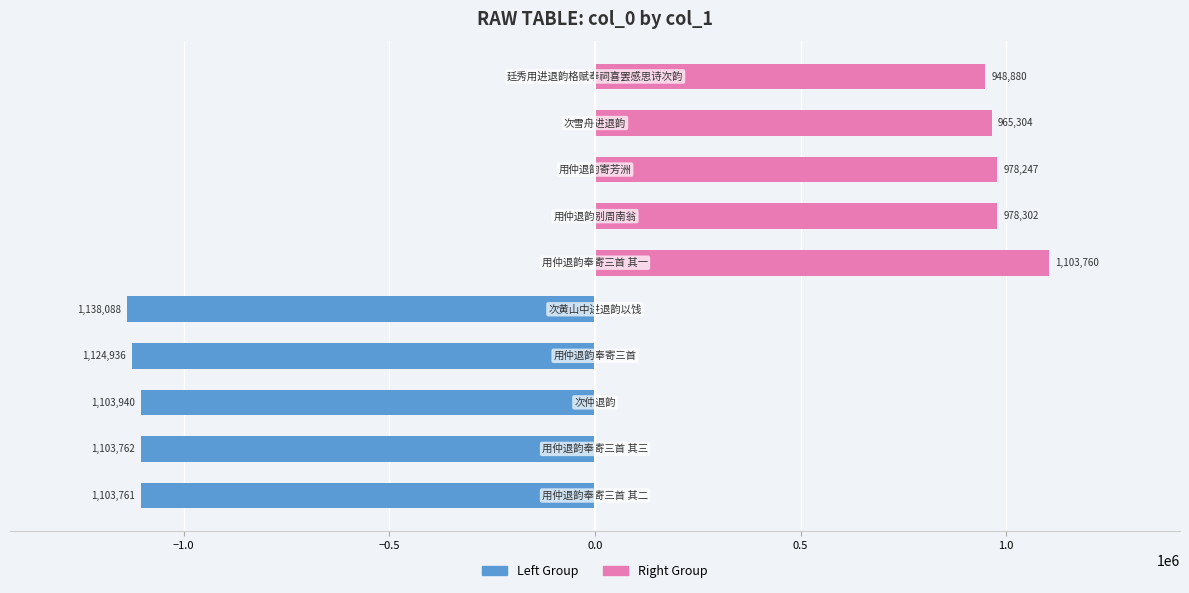

How many values in the col_0 (right group) series exceed 978247?

2